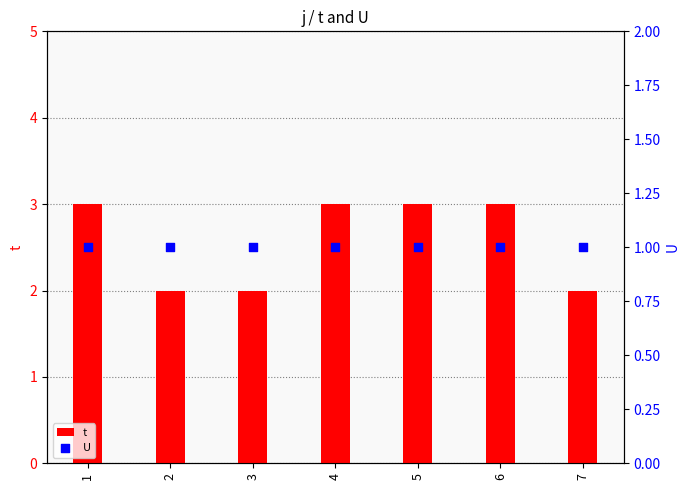

What is the total value across all series at 5?

4